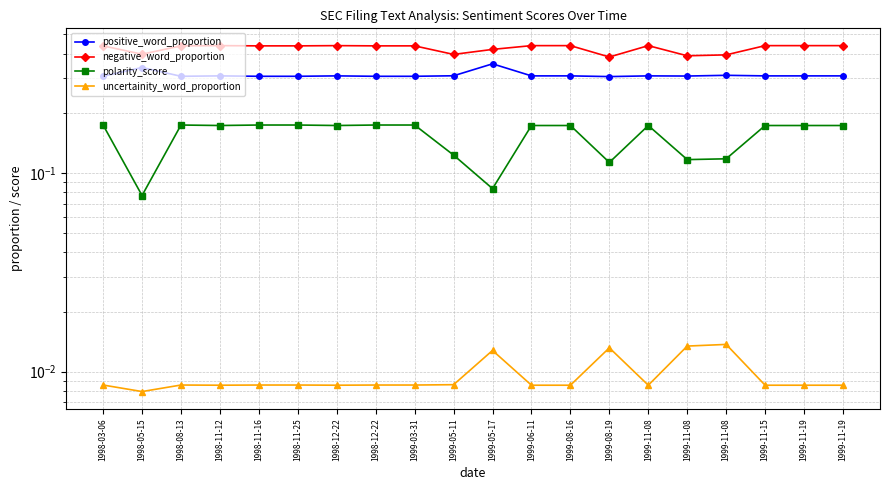

Which series changed the most between 1999-06-11 and 1999-11-19?

positive_word_proportion